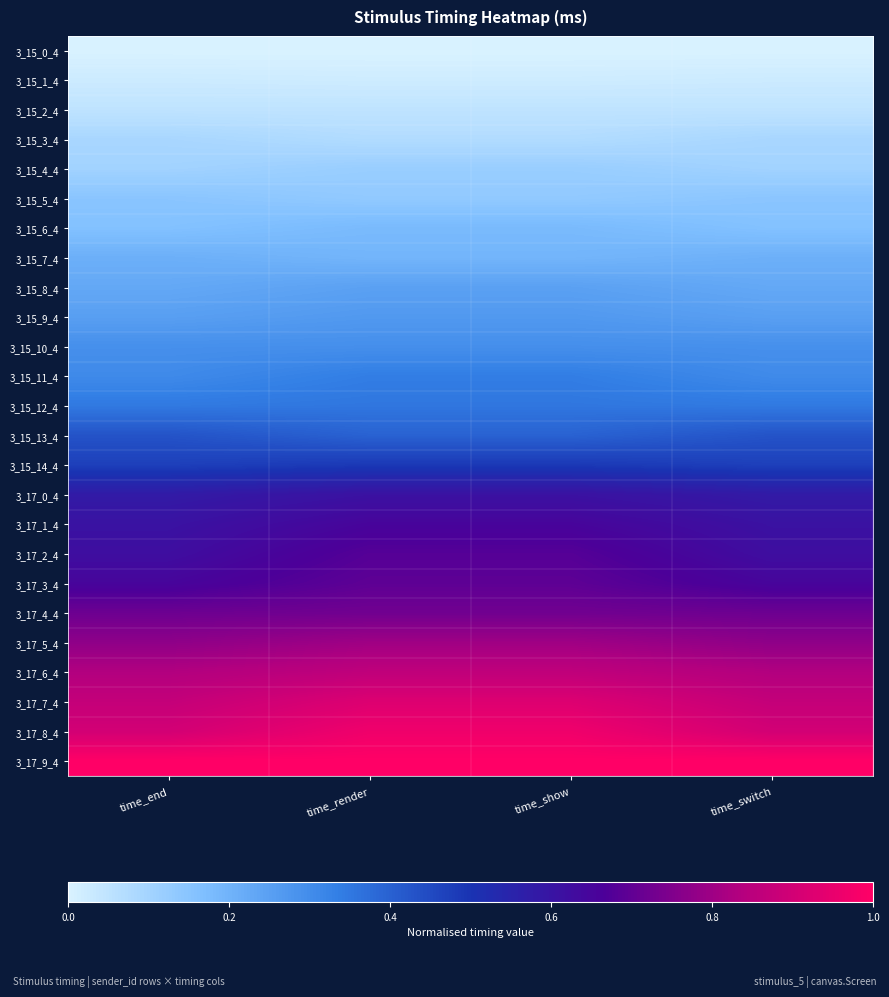

Reading right to left, list all the values displayed in this chart.

3_15_0_4: time_switch=0.0	time_show=0.0	time_render=0.0	time_end=0.0
3_15_1_4: time_switch=0.0	time_show=0.0	time_render=0.0	time_end=0.0
3_15_2_4: time_switch=0.0	time_show=0.0	time_render=0.0	time_end=0.0
3_15_3_4: time_switch=0.1	time_show=0.1	time_render=0.1	time_end=0.1
3_15_4_4: time_switch=0.1	time_show=0.1	time_render=0.1	time_end=0.1
3_15_5_4: time_switch=0.1	time_show=0.1	time_render=0.1	time_end=0.1
3_15_6_4: time_switch=0.2	time_show=0.2	time_render=0.2	time_end=0.2
3_15_7_4: time_switch=0.2	time_show=0.2	time_render=0.2	time_end=0.2
3_15_8_4: time_switch=0.2	time_show=0.2	time_render=0.2	time_end=0.2
3_15_9_4: time_switch=0.3	time_show=0.3	time_render=0.3	time_end=0.3
3_15_10_4: time_switch=0.3	time_show=0.3	time_render=0.3	time_end=0.3
3_15_11_4: time_switch=0.3	time_show=0.3	time_render=0.3	time_end=0.3
3_15_12_4: time_switch=0.3	time_show=0.4	time_render=0.4	time_end=0.3
3_15_13_4: time_switch=0.4	time_show=0.4	time_render=0.4	time_end=0.4
3_15_14_4: time_switch=0.5	time_show=0.5	time_render=0.5	time_end=0.5
3_17_0_4: time_switch=0.6	time_show=0.6	time_render=0.6	time_end=0.6
3_17_1_4: time_switch=0.6	time_show=0.7	time_render=0.7	time_end=0.6
3_17_2_4: time_switch=0.6	time_show=0.7	time_render=0.7	time_end=0.6
3_17_3_4: time_switch=0.6	time_show=0.7	time_render=0.7	time_end=0.6
3_17_4_4: time_switch=0.7	time_show=0.7	time_render=0.7	time_end=0.7
3_17_5_4: time_switch=0.8	time_show=0.8	time_render=0.8	time_end=0.8
3_17_6_4: time_switch=0.8	time_show=0.9	time_render=0.9	time_end=0.8
3_17_7_4: time_switch=0.9	time_show=0.9	time_render=0.9	time_end=0.9
3_17_8_4: time_switch=0.9	time_show=1.0	time_render=1.0	time_end=0.9
3_17_9_4: time_switch=1.0	time_show=1.0	time_render=1.0	time_end=1.0